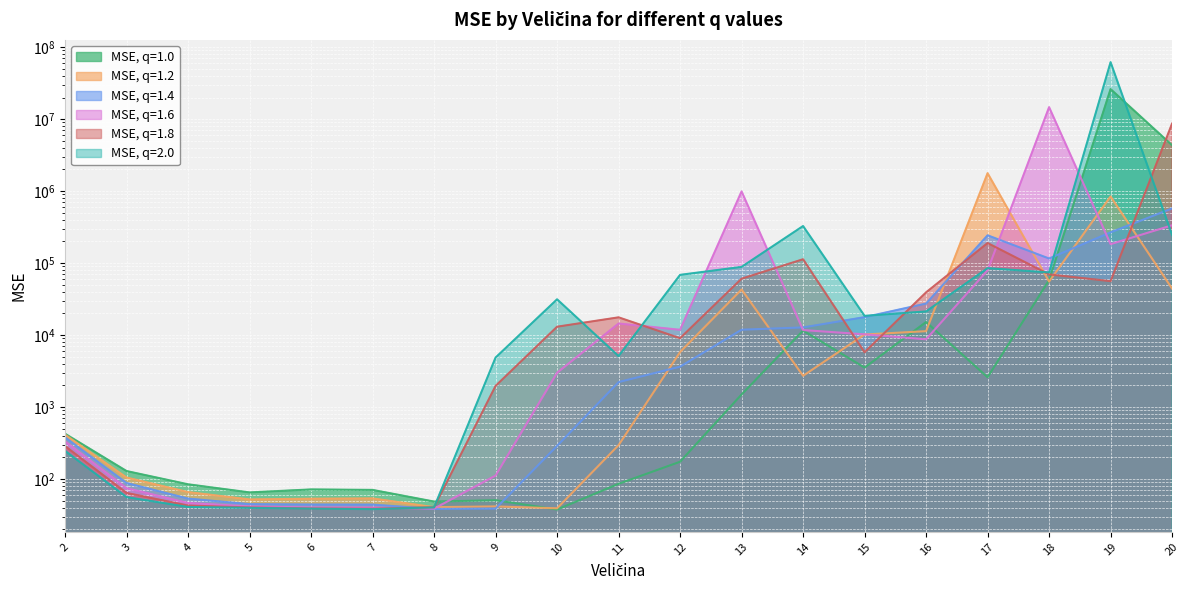

What is the sum of all MSE, q=1.4 values?

1277907.4